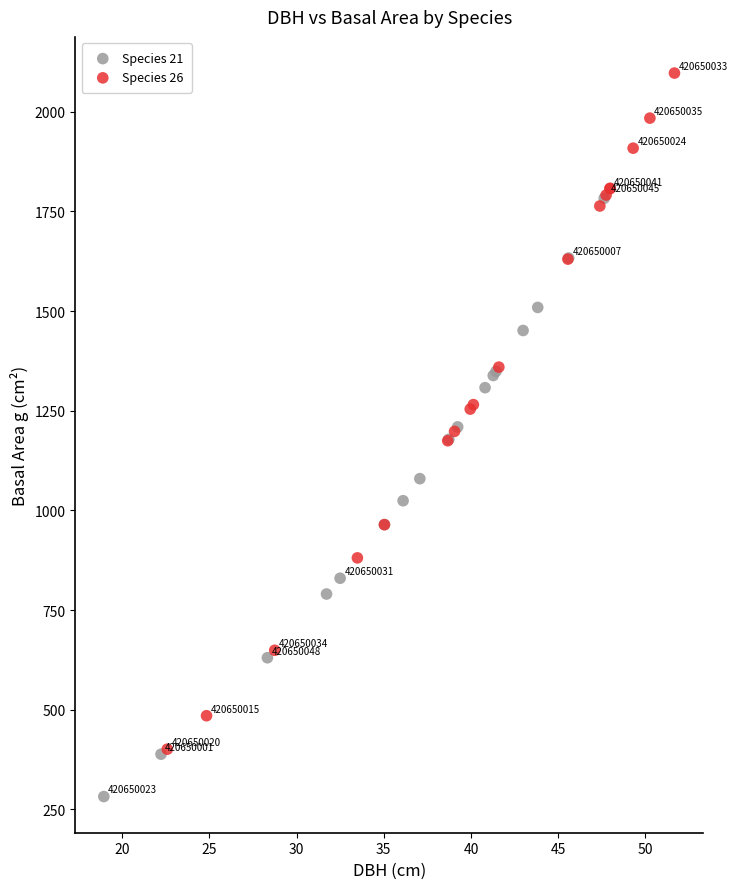

Which series contains the highest Y value?

Species 26